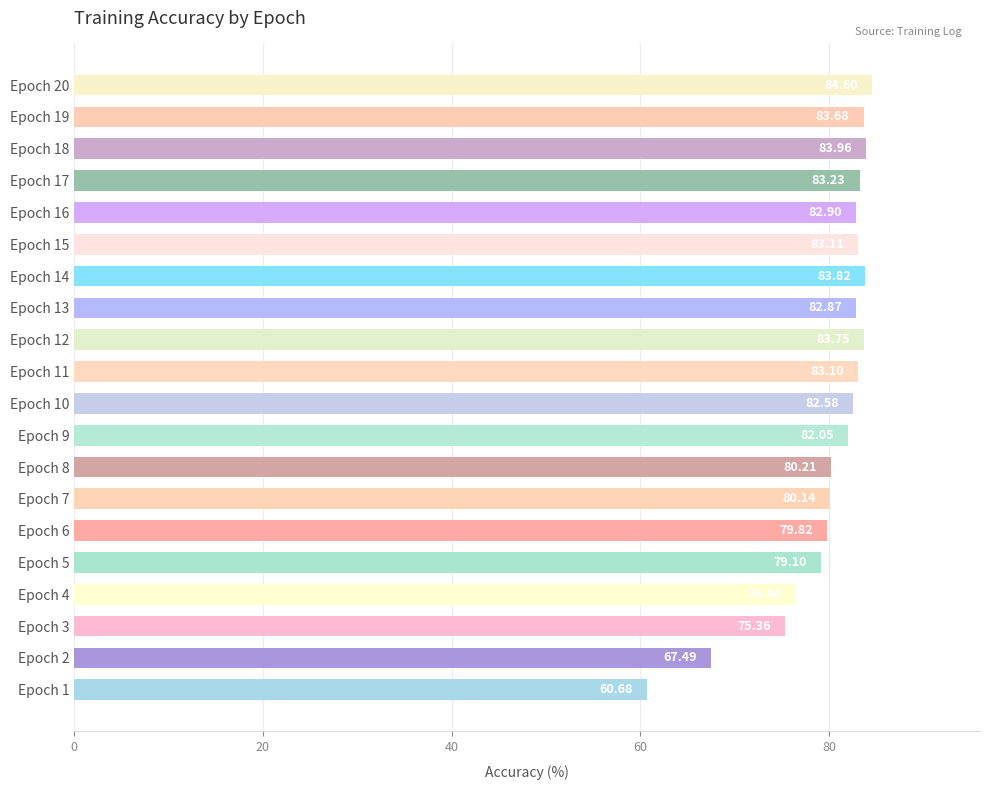

List the labels in order of value, largest first.

Epoch 20, Epoch 18, Epoch 14, Epoch 12, Epoch 19, Epoch 17, Epoch 15, Epoch 11, Epoch 16, Epoch 13, Epoch 10, Epoch 9, Epoch 8, Epoch 7, Epoch 6, Epoch 5, Epoch 4, Epoch 3, Epoch 2, Epoch 1